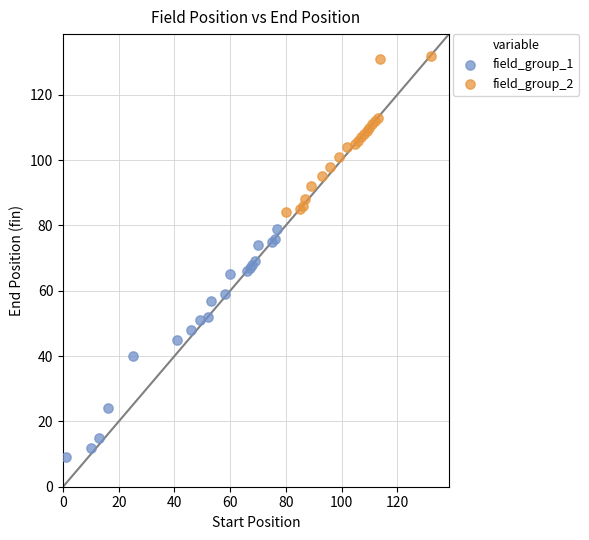

Which series contains the lowest Y value?

field_group_1